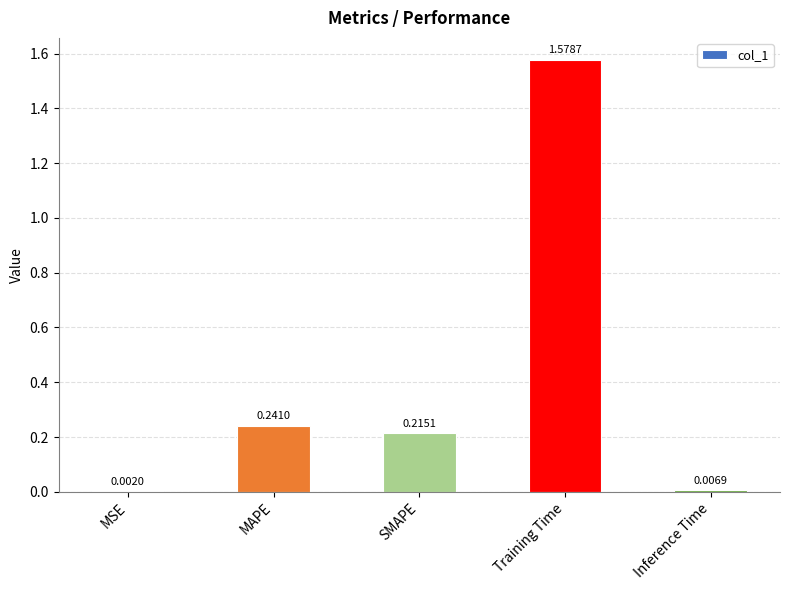

What is the difference between the values at SMAPE and Training Time?

1.4